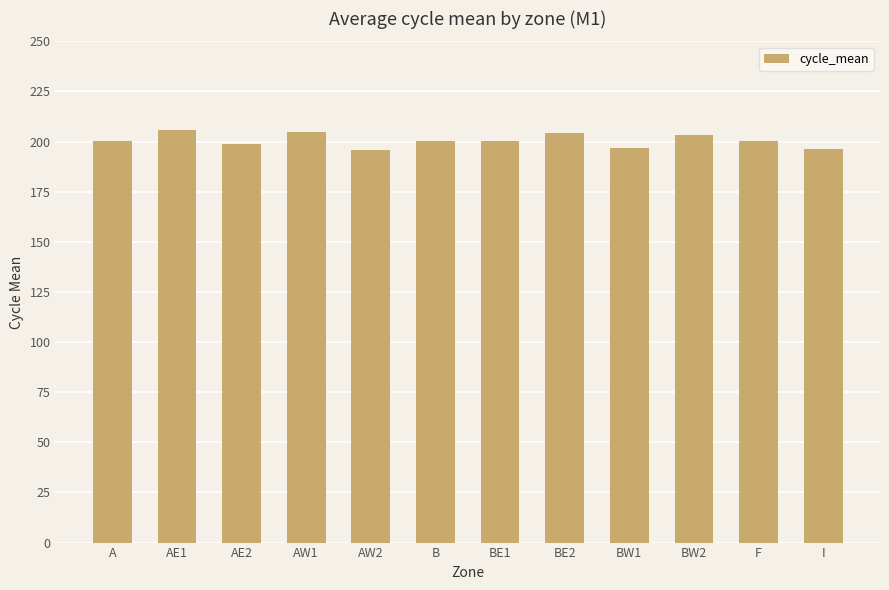

Is it true that the value at BW1 is 196.8?

True